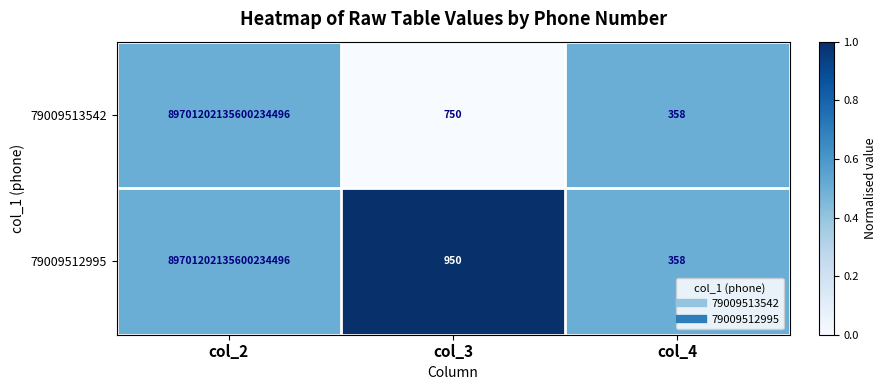

Where is 79009512995 nearest to the value 44850601067800117248?

col_2